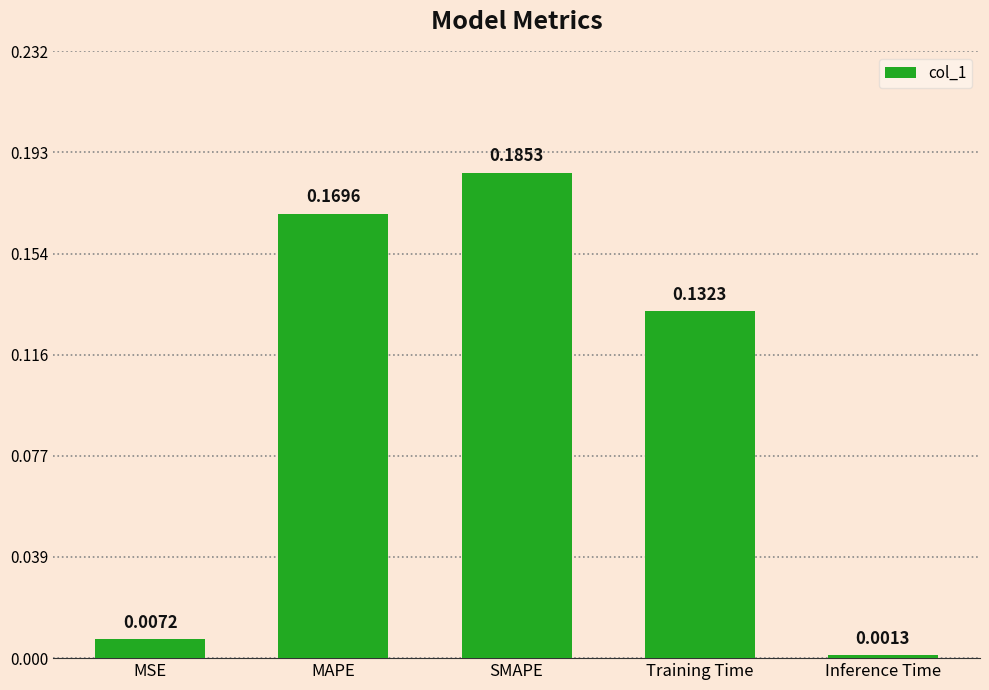

Are the bars grouped side by side (vs. stacked)?

No